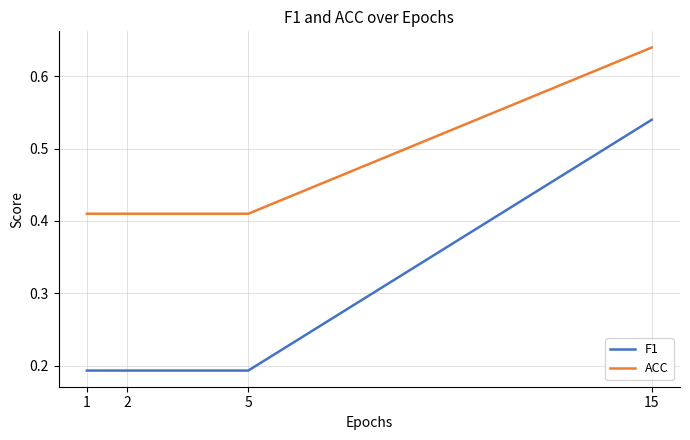

How many F1 values are between 0 and 1?

4